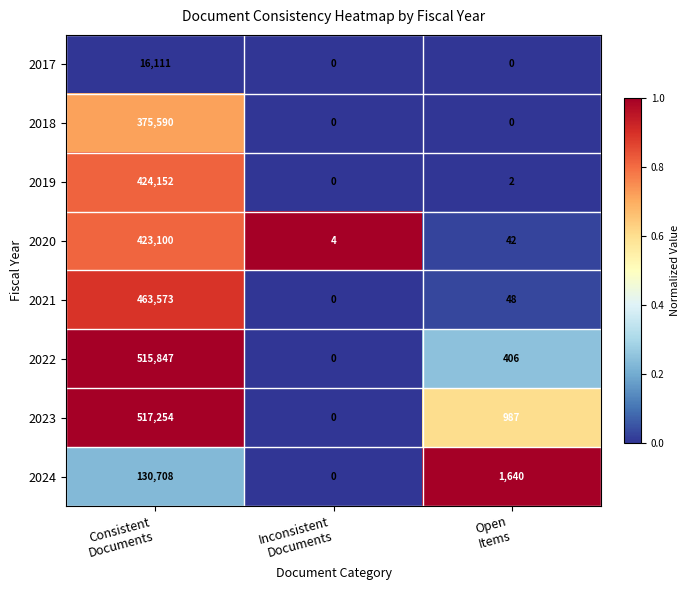

Which series has the largest range (max minus min)?

2023